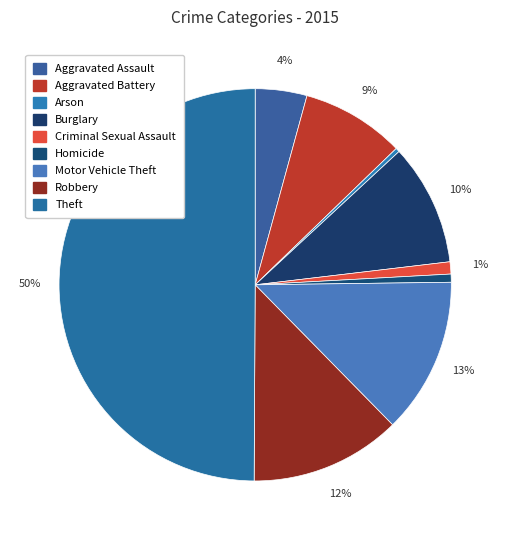

How many slices are in this pie chart?

9